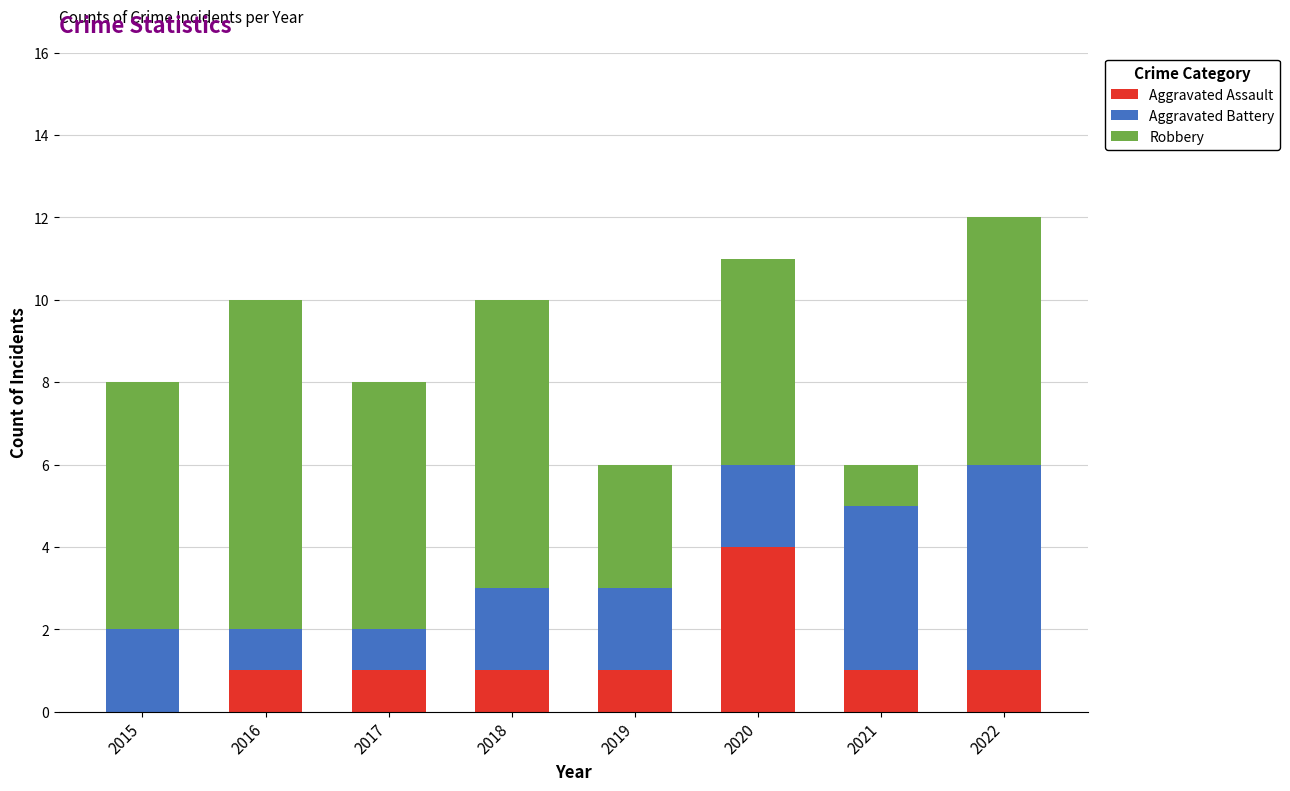

At which category is the sum across all series the highest?

2022